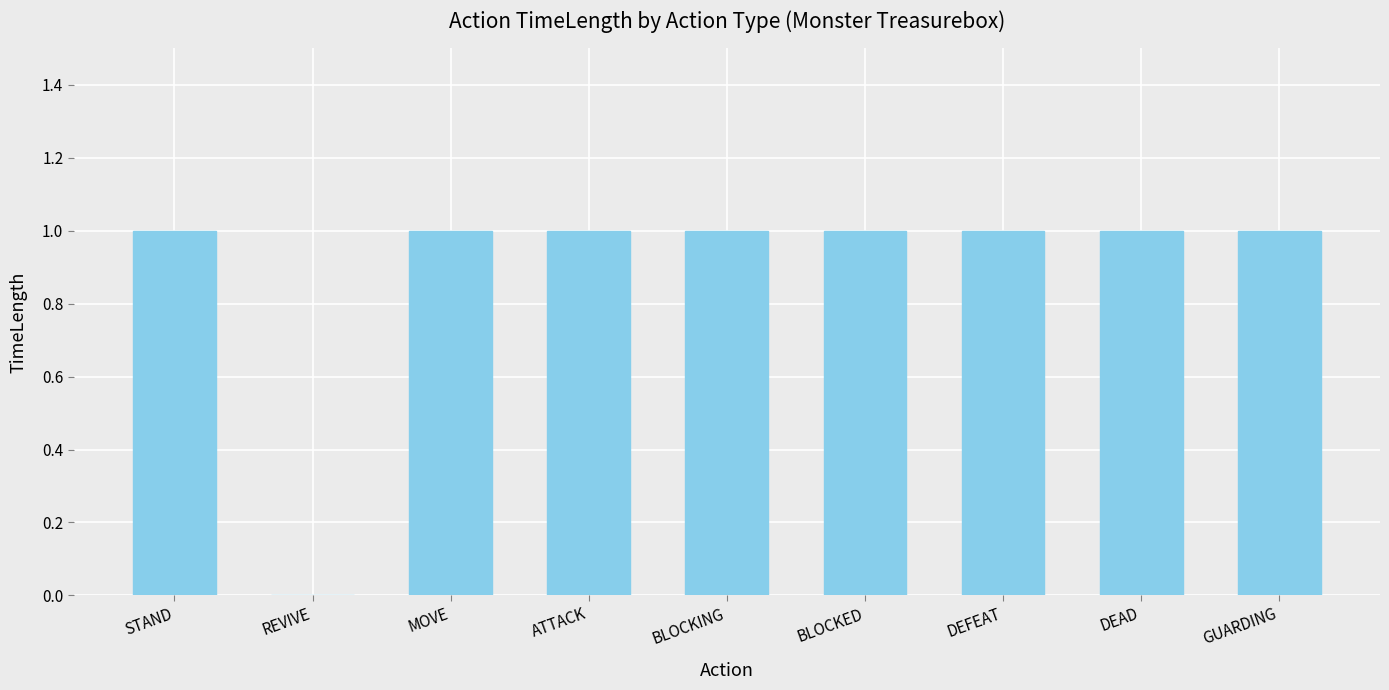

Are the bars horizontal?

No